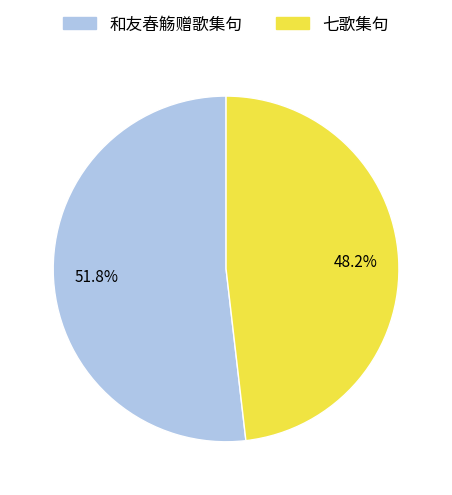

Which category accounts for the majority?

和友春觞赠歌集句